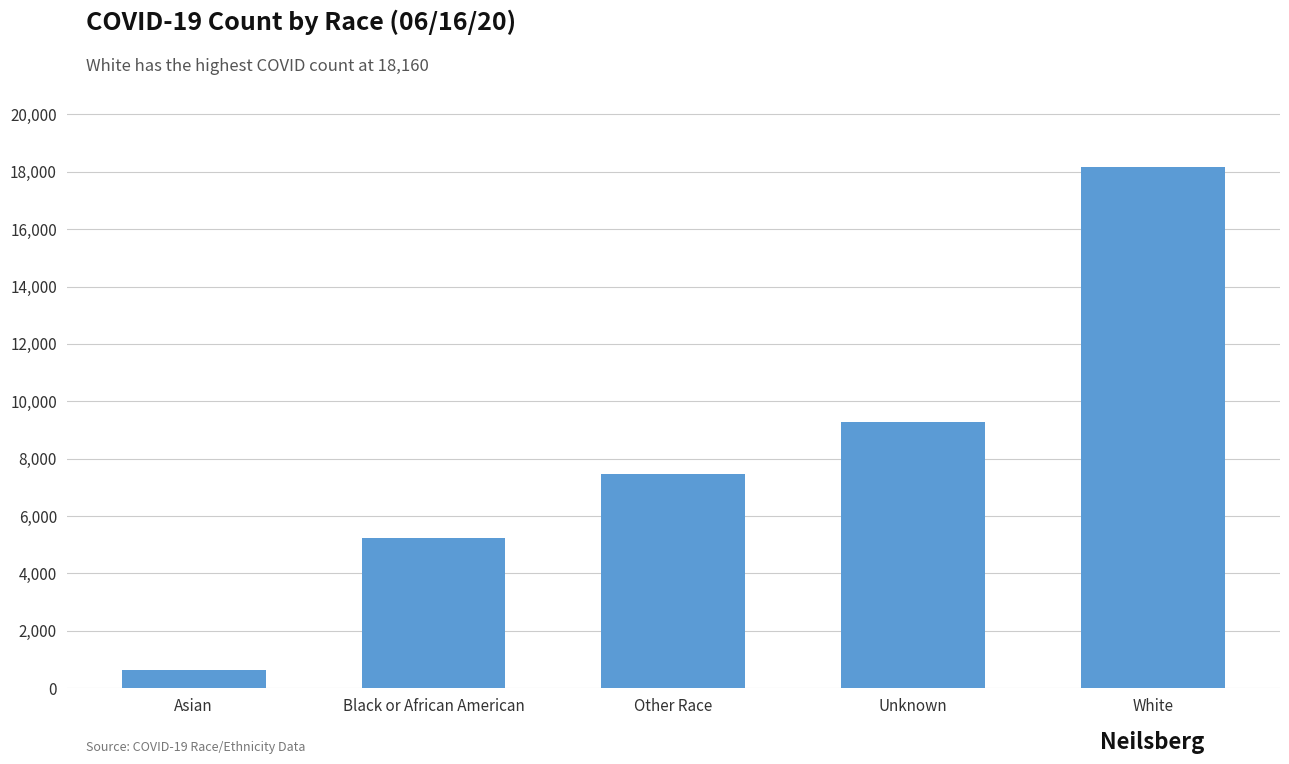

What is the minimum value shown in the chart?

646